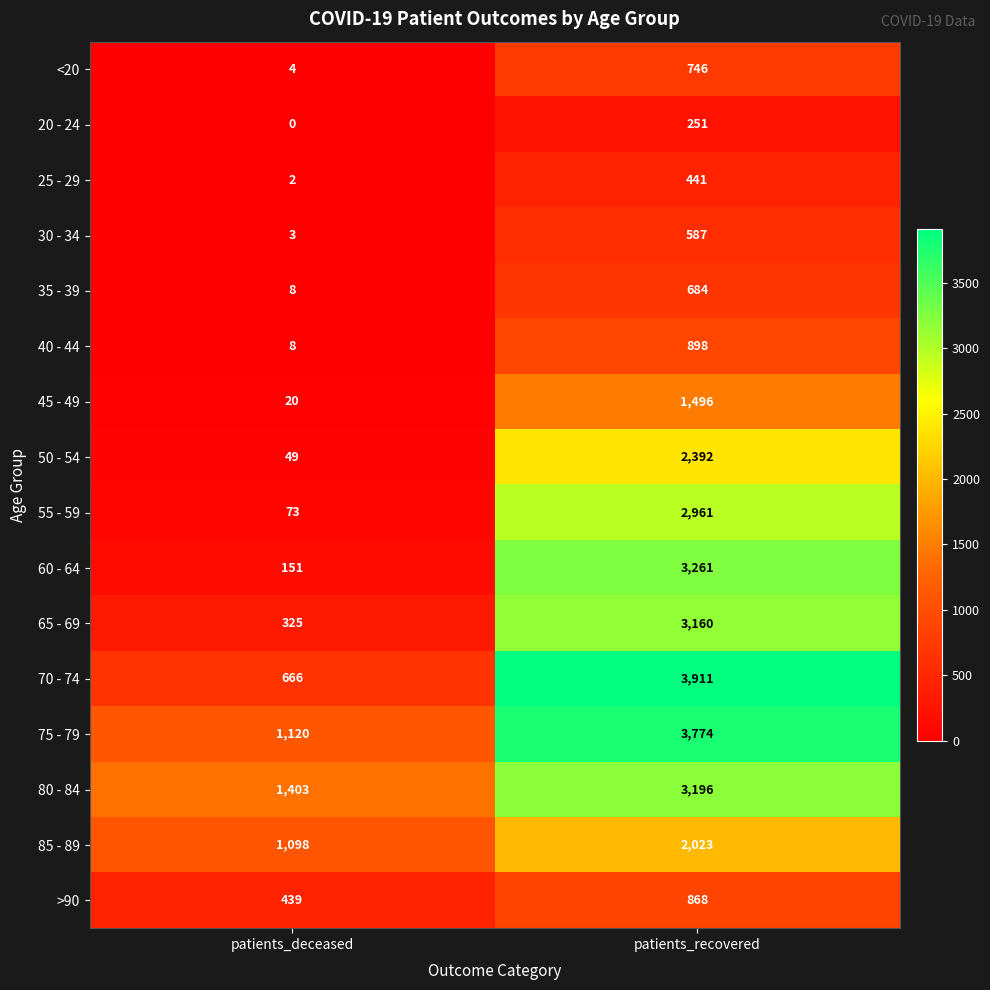

Rank the categories by 45 - 49 value from lowest to highest.

patients_deceased, patients_recovered